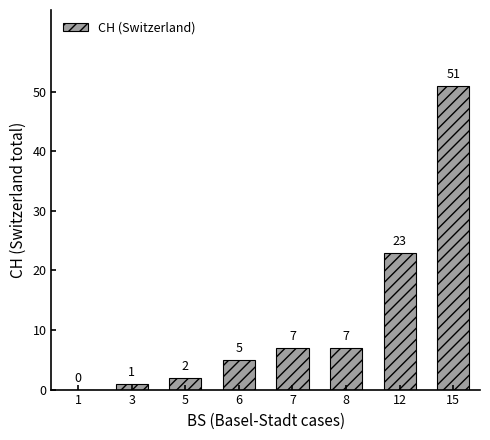

What is the approximate value at 7, to the nearest 10?

10